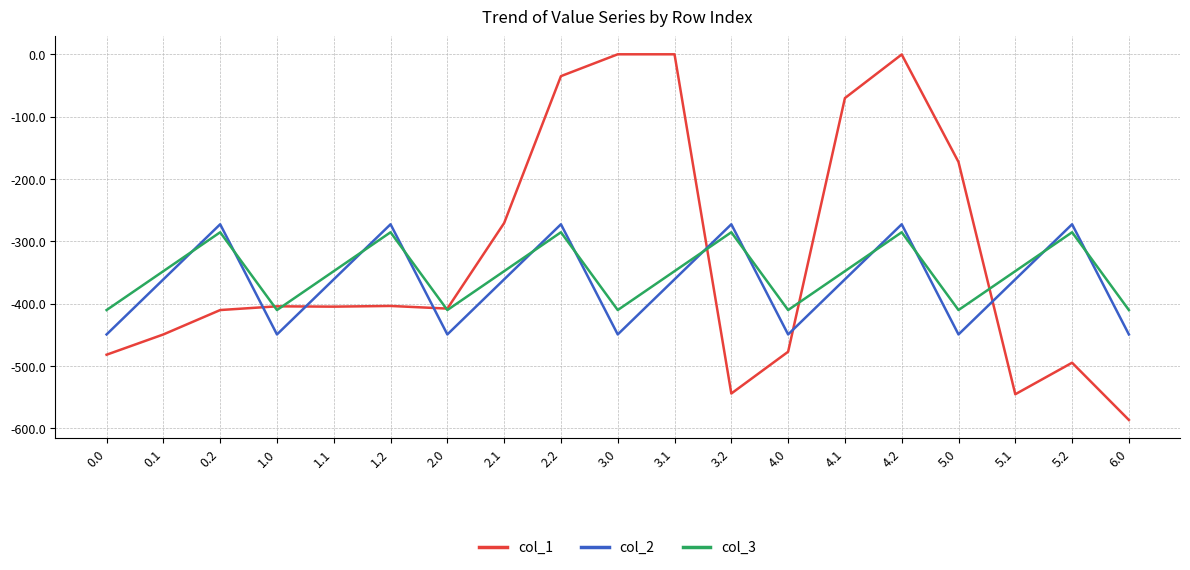

In col_1, how many points are lower than both neighbors (excluding endpoints)?

4